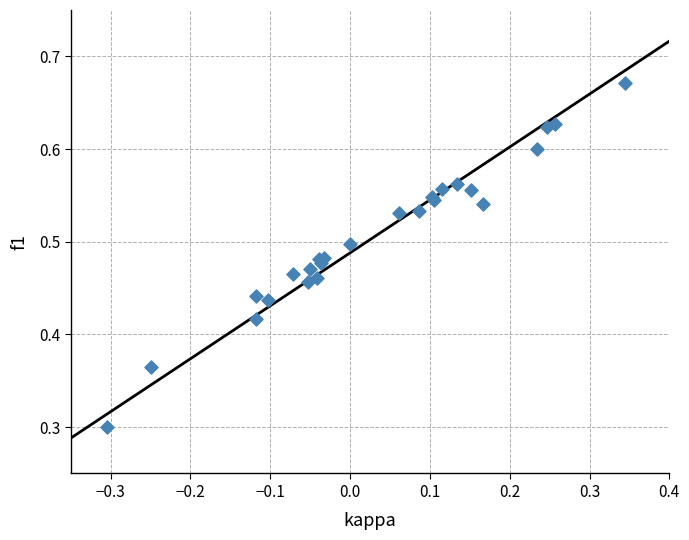

What Y value in the scatter plot is closest to 0?

0.3